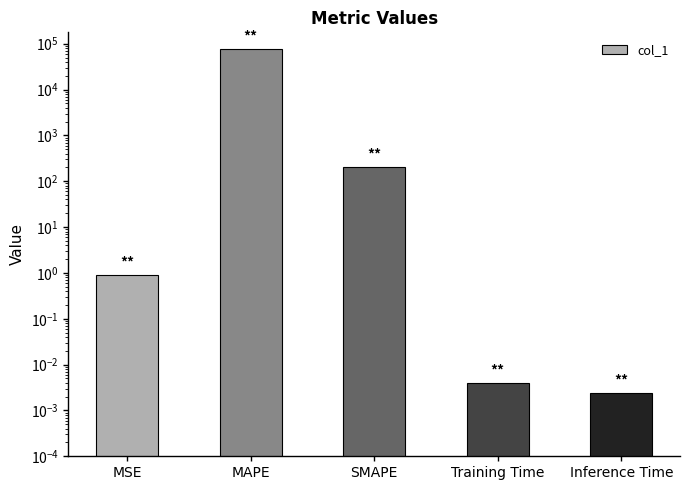

What is the label of the 4th bar from the left?

Training Time